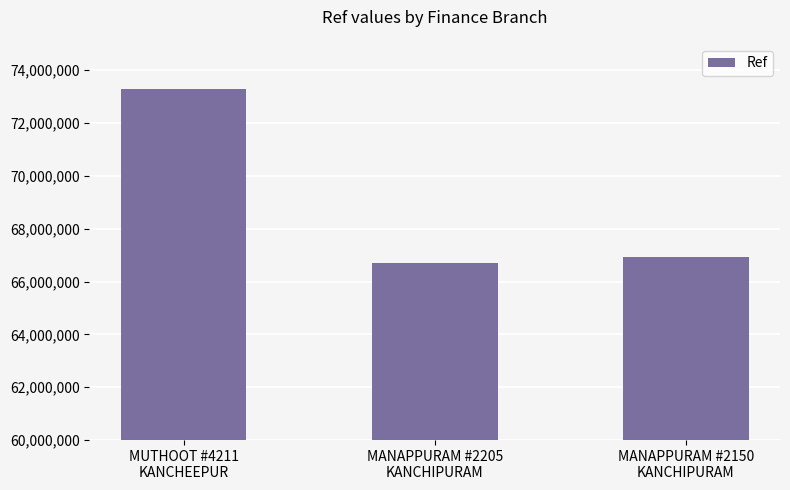

List the labels in order of value, smallest first.

MANAPPURAM #2205
KANCHIPURAM, MANAPPURAM #2150
KANCHIPURAM, MUTHOOT #4211
KANCHEEPUR